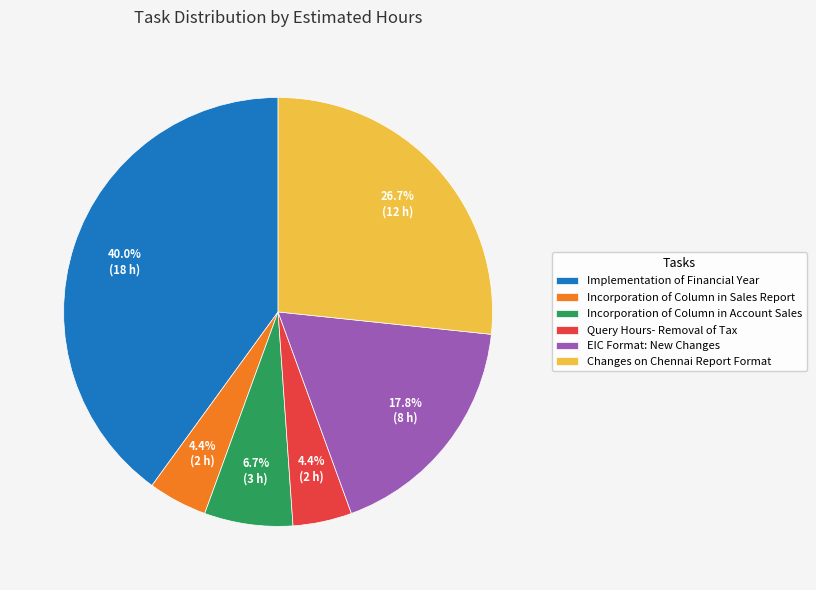

How many segments does this pie chart have?

6